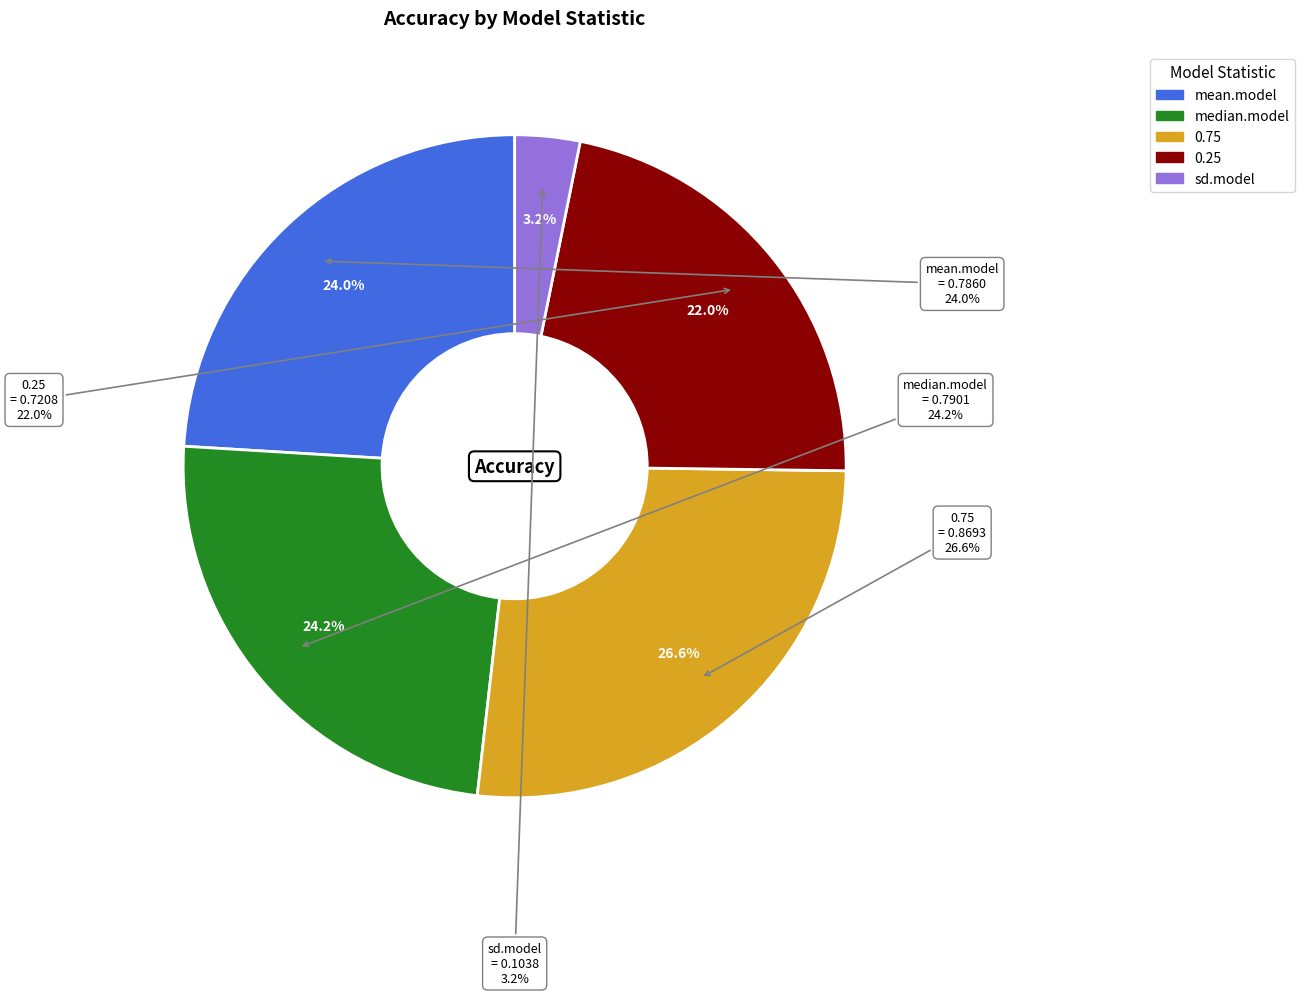

How many segments does this pie chart have?

5